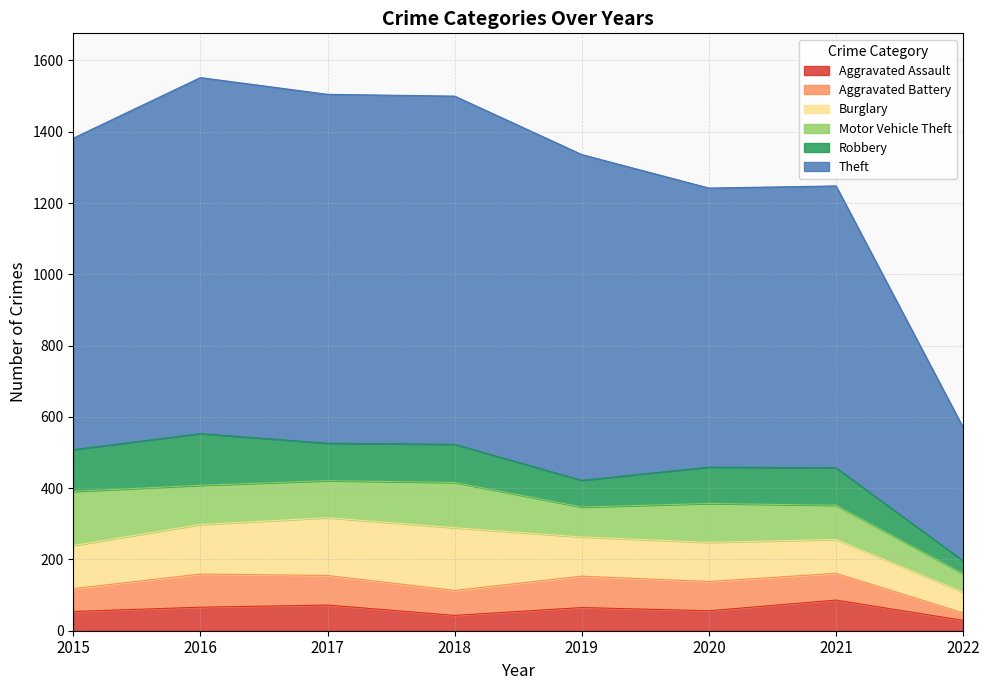

At how many categories does at least one series exceed 124?

8